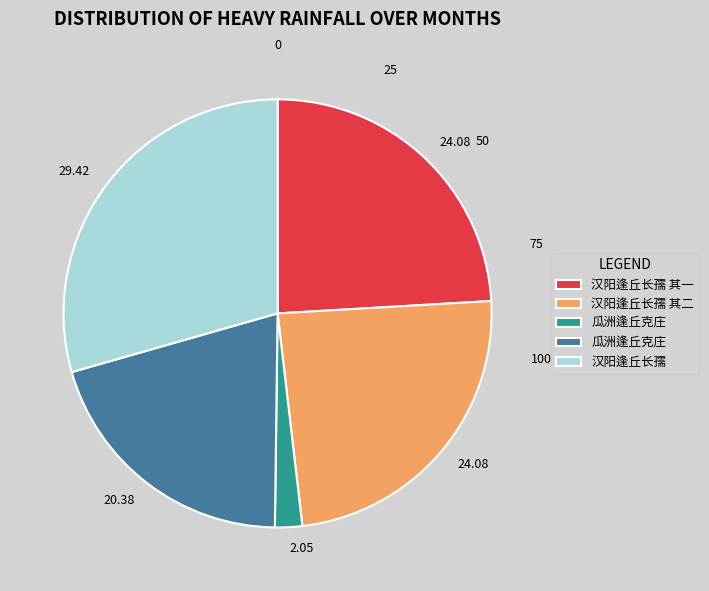

Is there a majority slice in this chart?

No